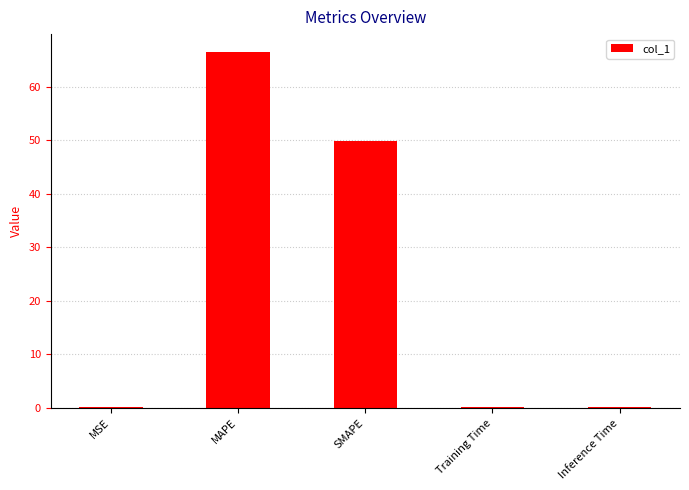

What is the sum of the values at MAPE and SMAPE?

116.4